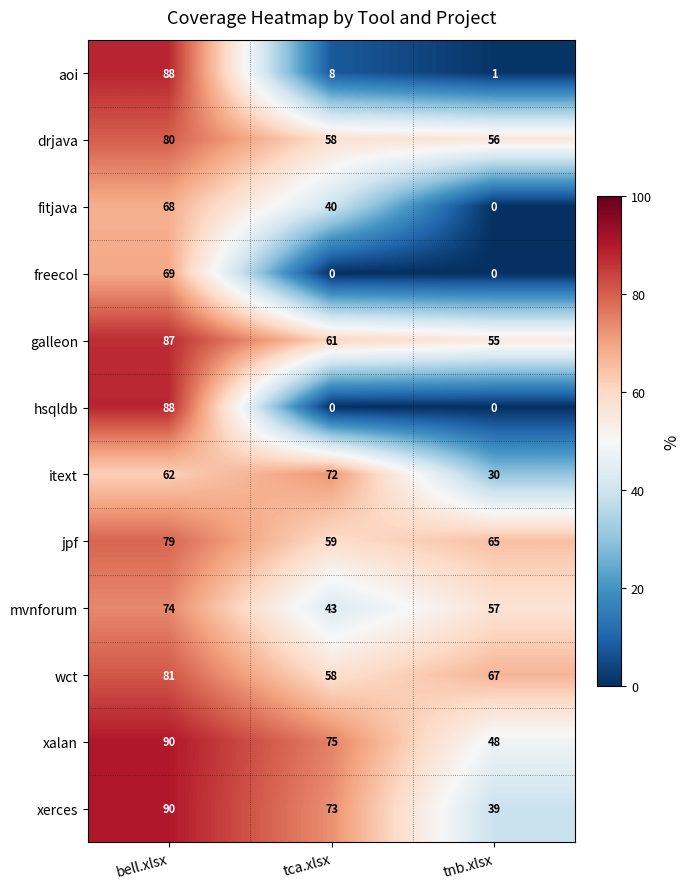

What is the spread (max minus min) of values at bell.xlsx?

28